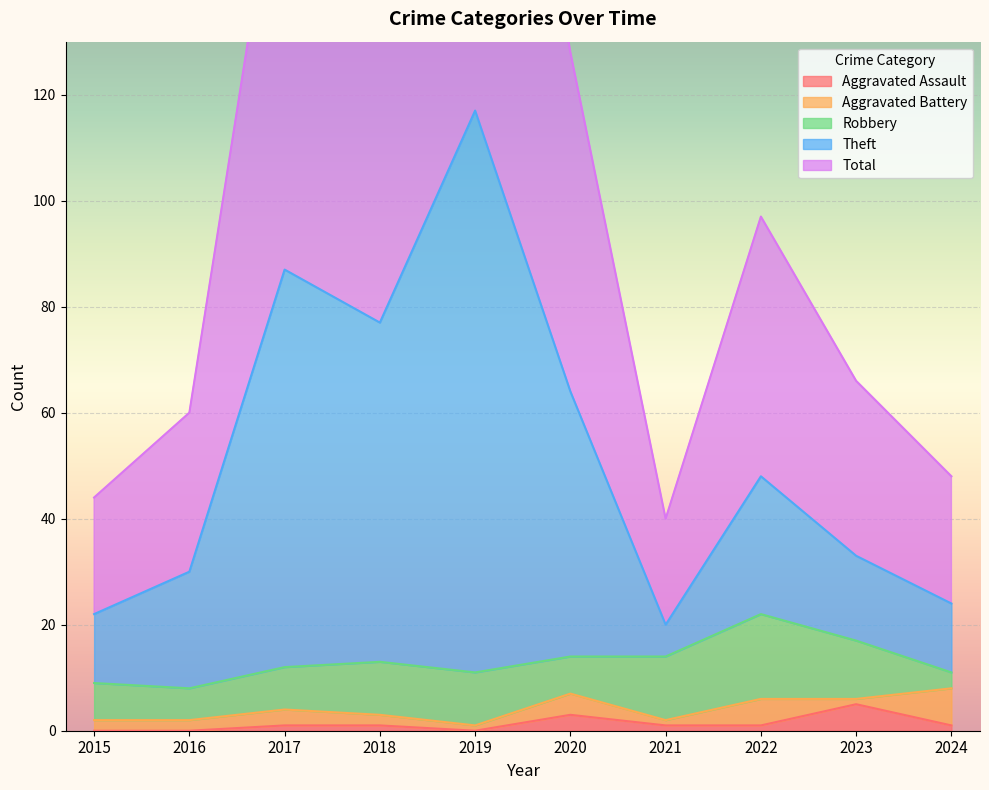

Which category has the lowest value in the Theft series?

2021